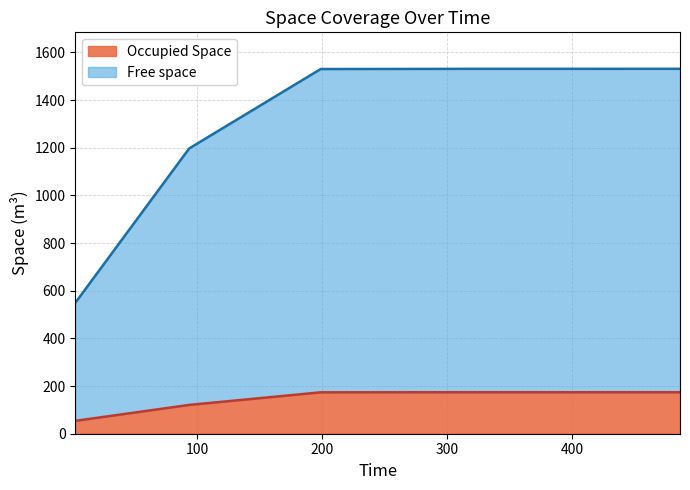

Rank the series by their average value, from highest to lowest.

Free space, Occupied Space